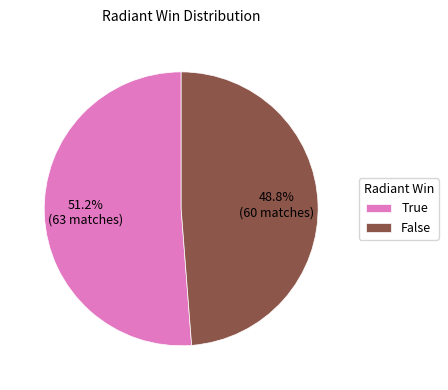

What is the smallest slice in the pie chart?

False